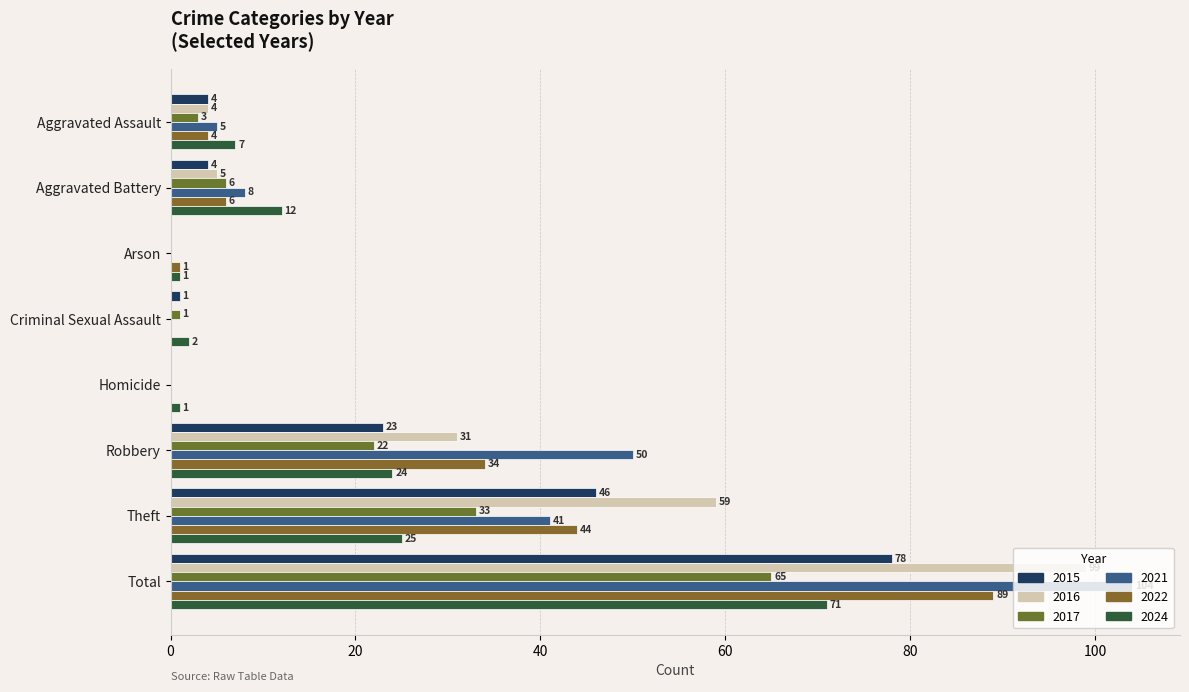

Which series has the largest total across all categories?

2021